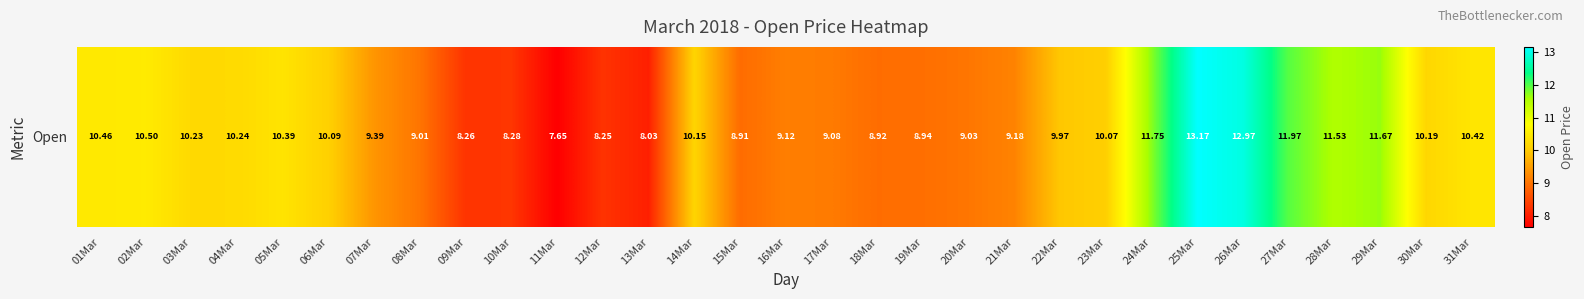

Which label corresponds to the largest value in the chart?

25Mar